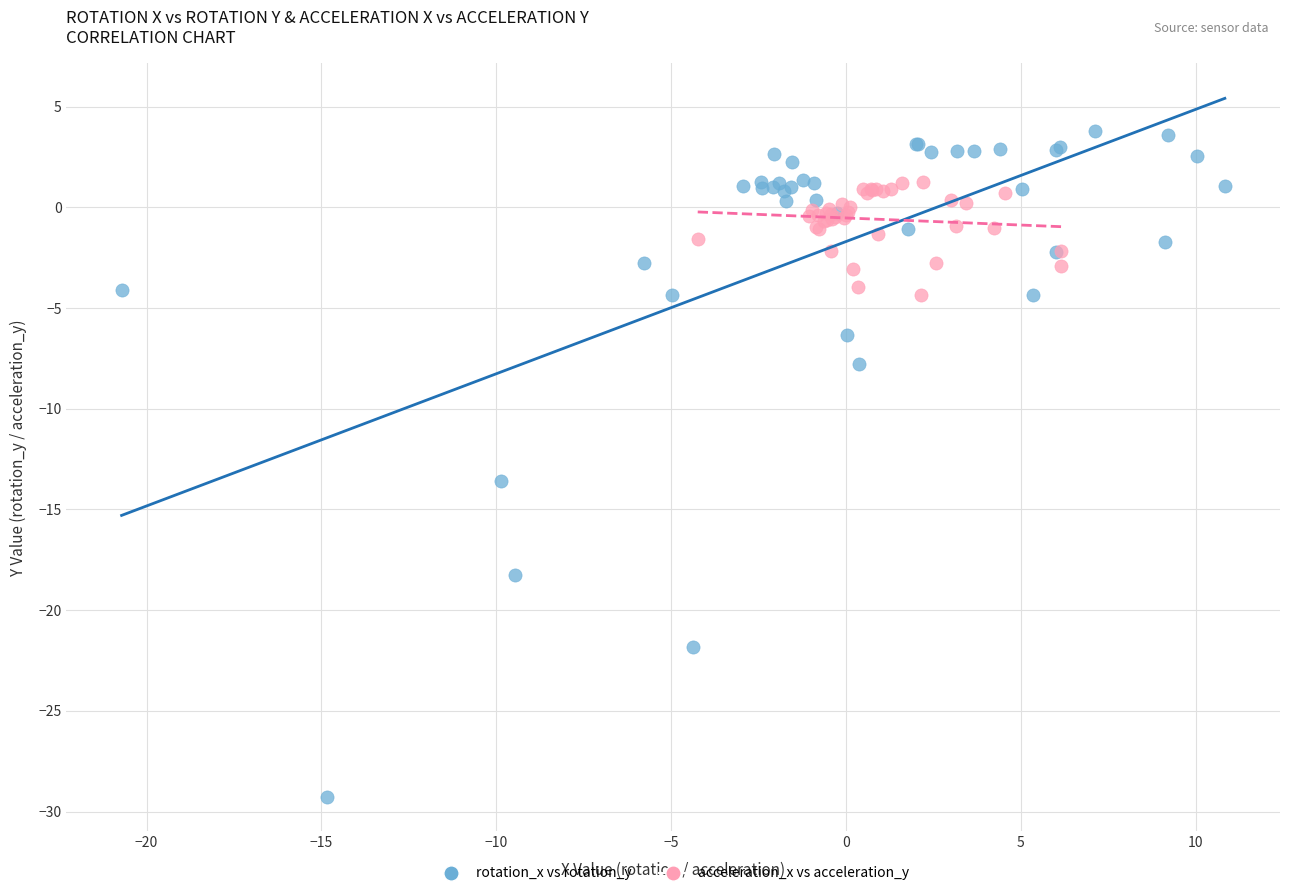

Which series reaches the maximum Y coordinate?

rotation_x vs rotation_y